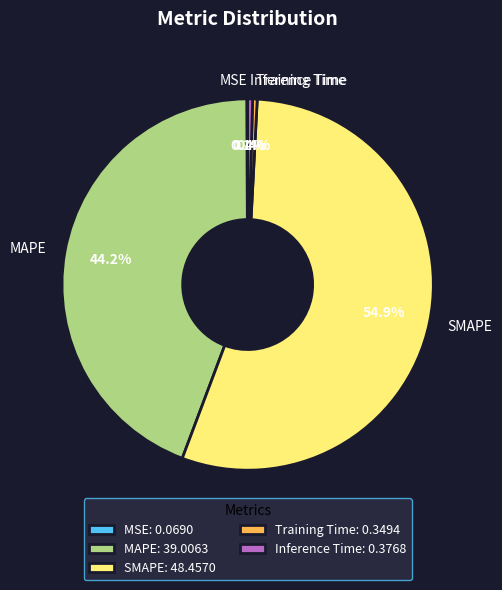

Is MAPE the majority of the pie?

No